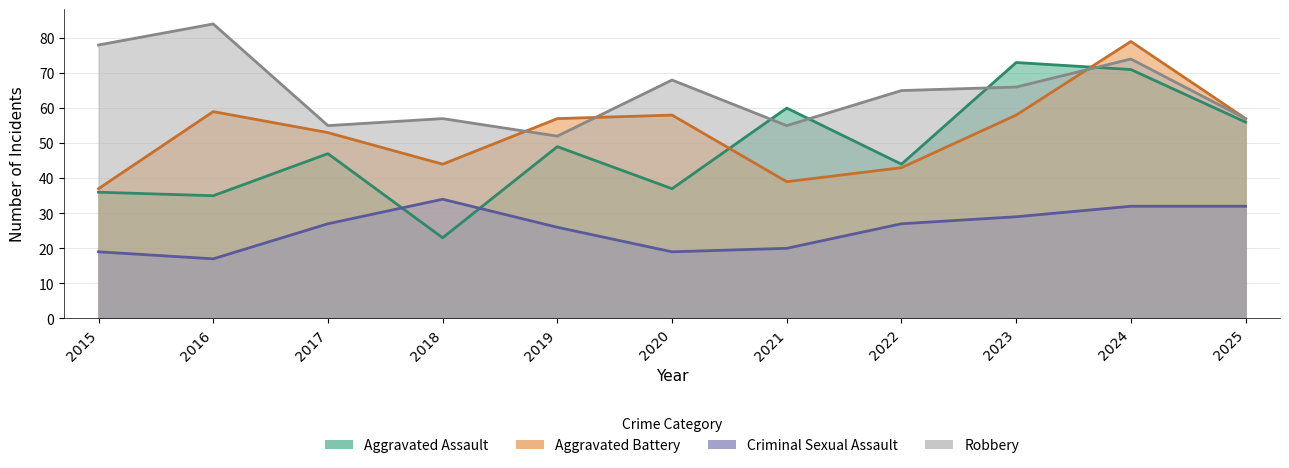

The Aggravated Assault series shows 127 at 2023. True or false?

False